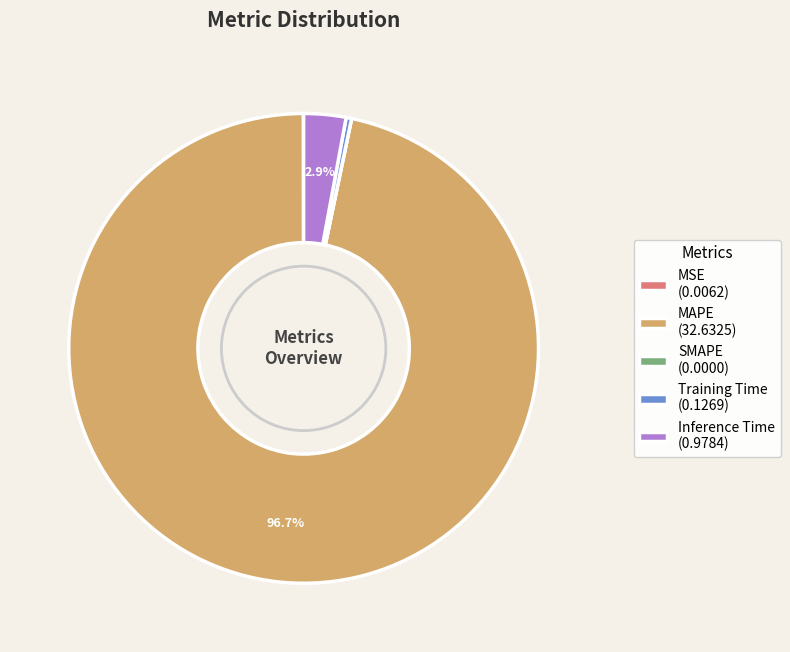

What portion of the pie excludes MAPE (32.6325)?

3.3%